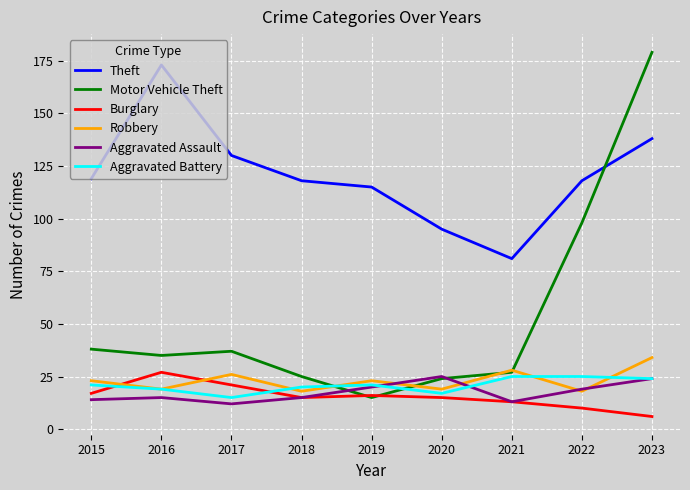

How many interior local valleys does the Theft series have?

1